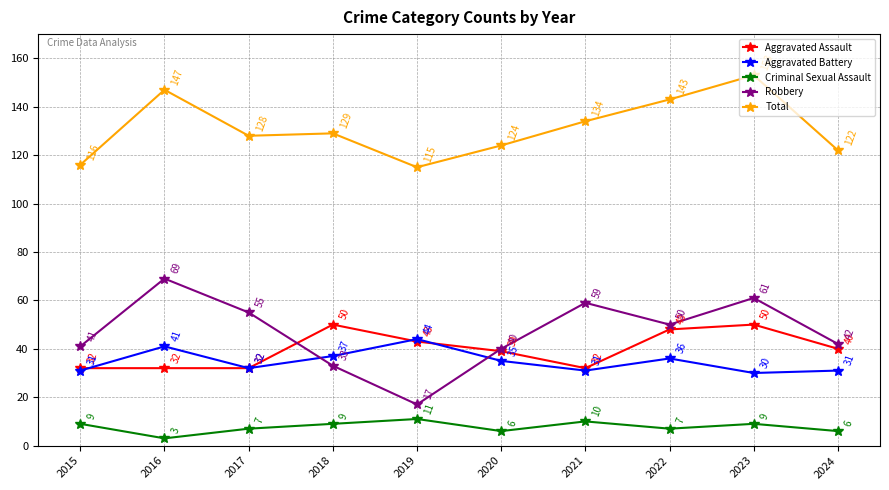

What is the maximum value shown in the chart?

153